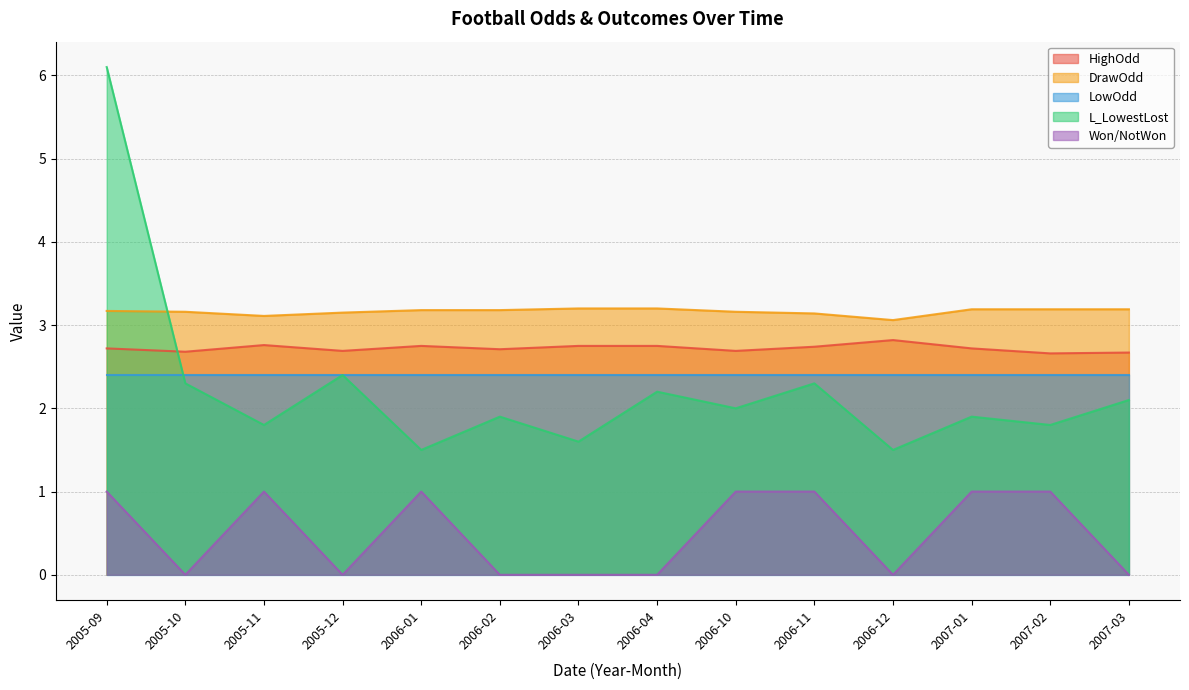

True or false: Won/NotWon and L_LowestLost cross at least once.

False